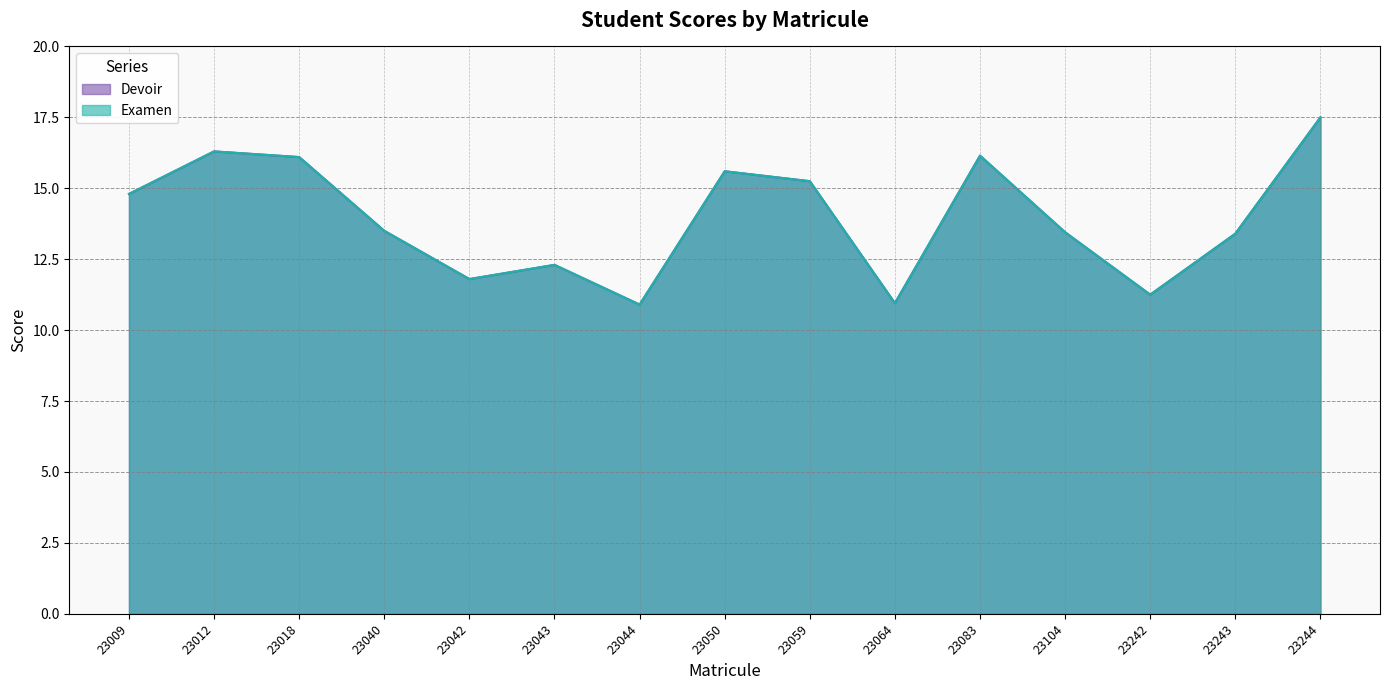

How many values in the Devoir series are below 13?

5